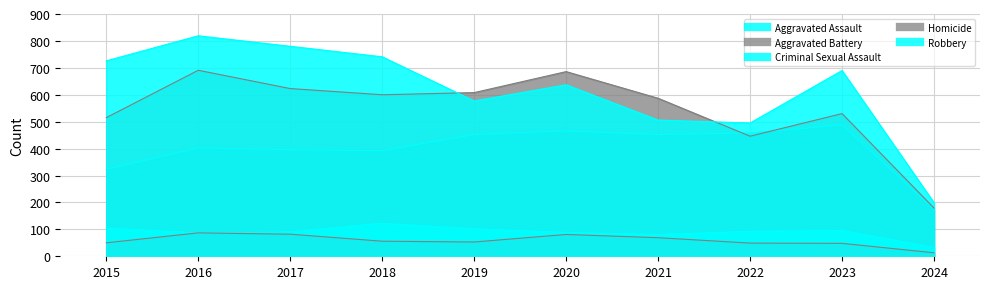

Which series has the largest total across all categories?

Robbery